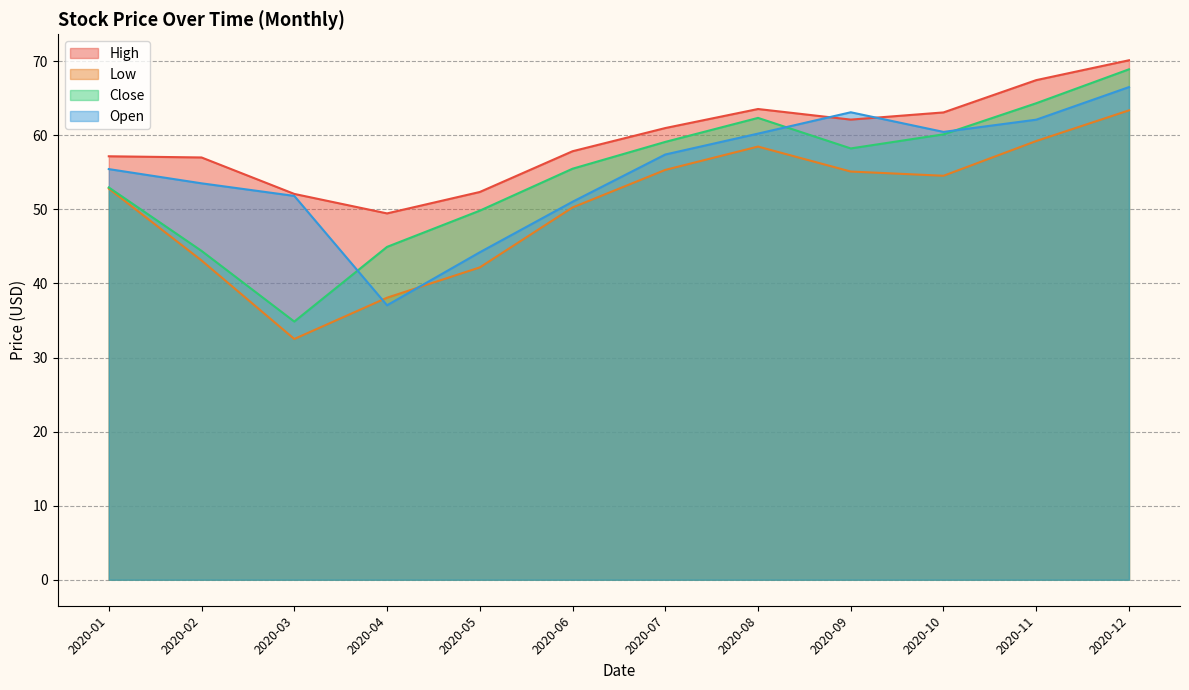

How many lines are shown in the chart?

4